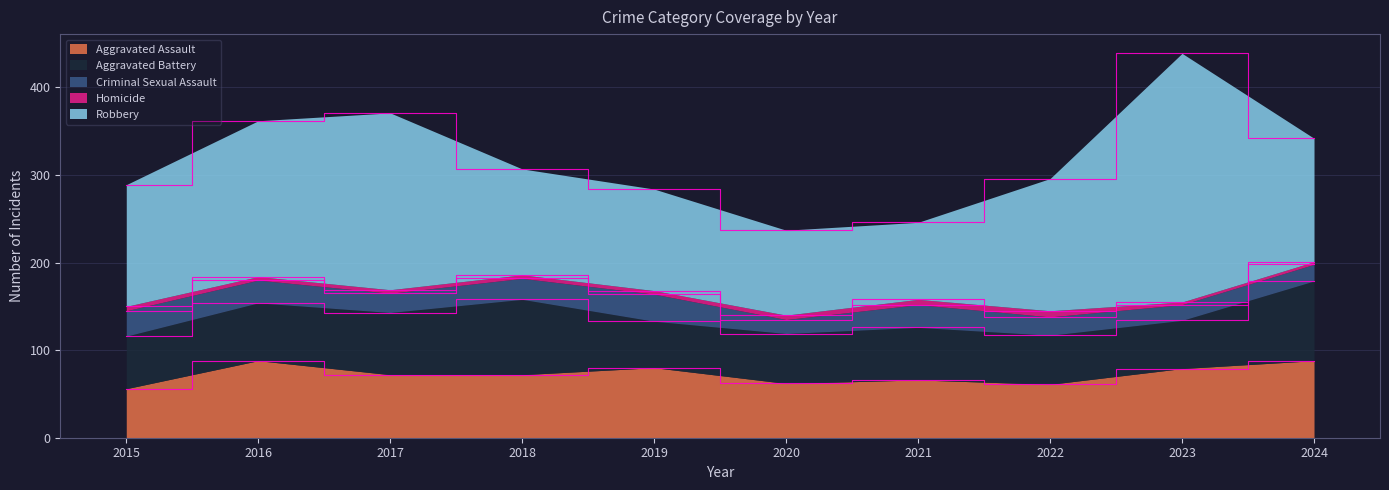

What is the minimum value shown in the chart?

3